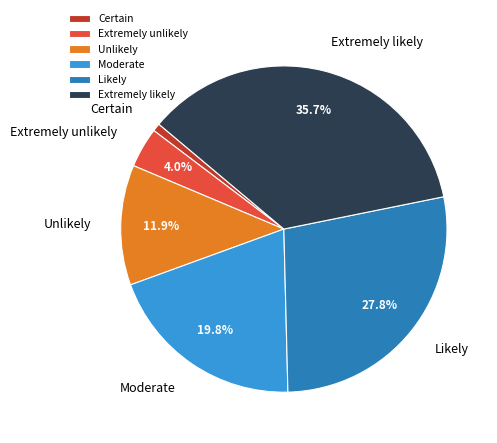

Which category has the biggest portion of the pie?

Extremely likely